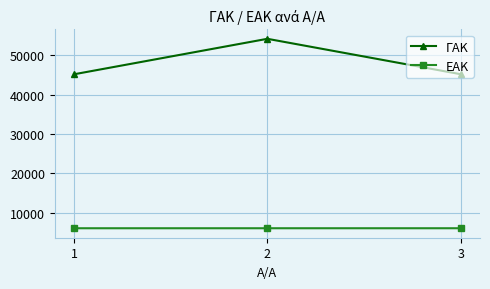

How many data points does each series have?

3